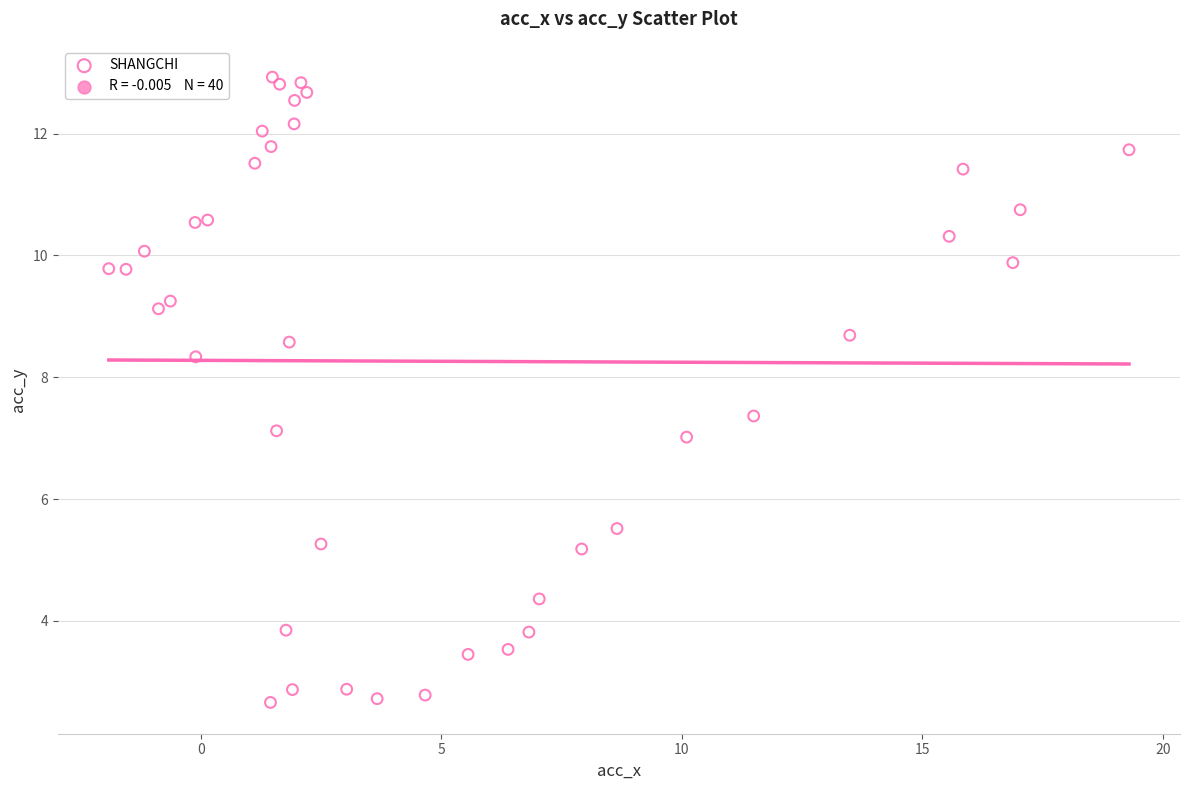

What is the range of Y values (max minus min)?

10.3